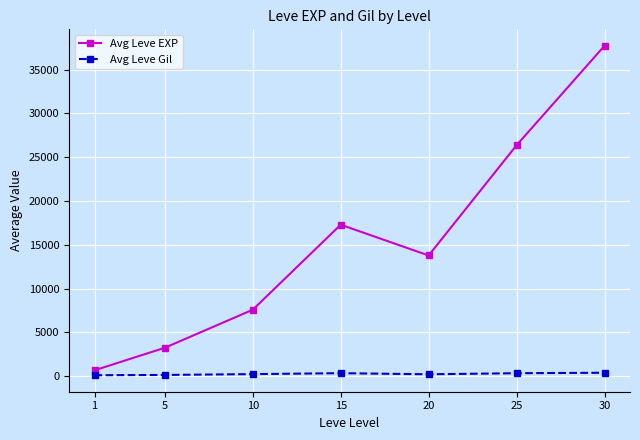

Where is the first local maximum for Avg Leve EXP?

15